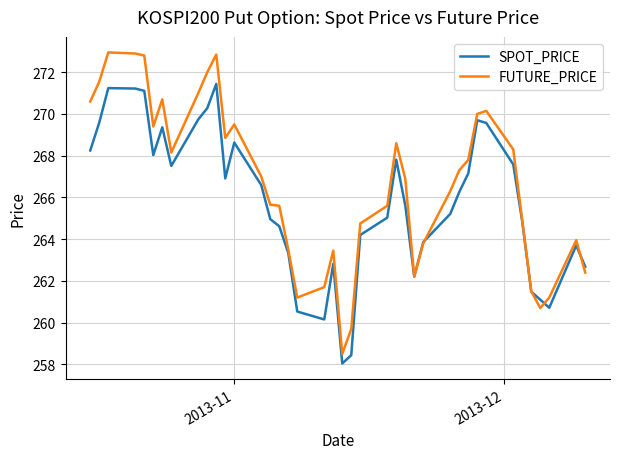

What are all the series names shown in the legend?

SPOT_PRICE, FUTURE_PRICE